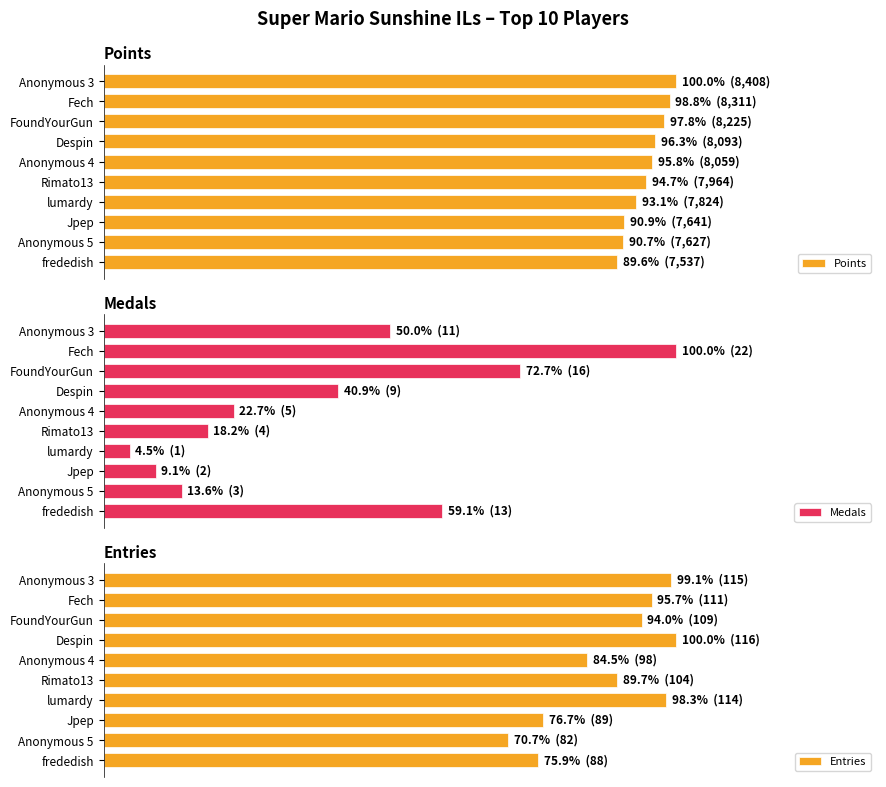

Reading right to left, extract all data points from this chart.

Points: 7537	7627	7641	7824	7964	8059	8093	8225	8311	8408
Medals: 13	3	2	1	4	5	9	16	22	11
Entries: 88	82	89	114	104	98	116	109	111	115